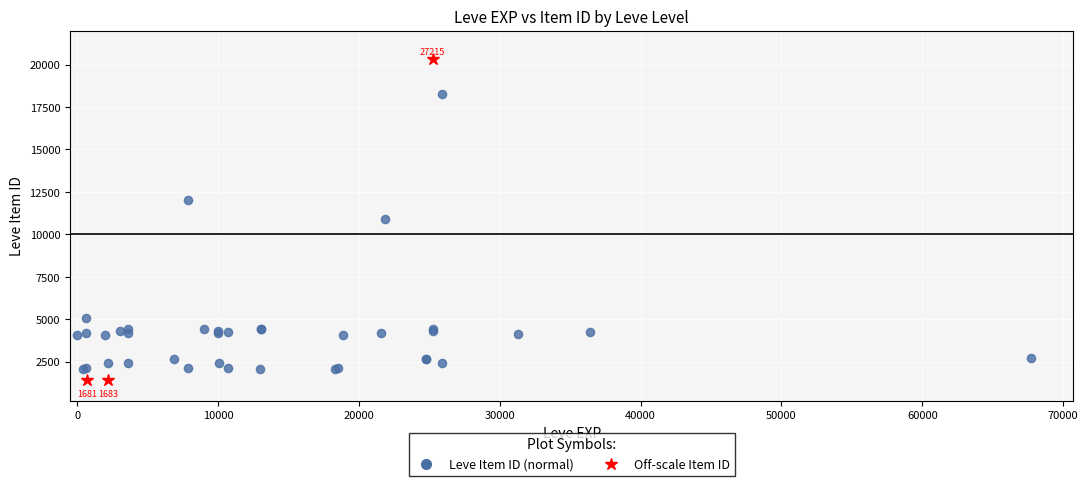

What Y value in the scatter plot is closest to 10160?

10924